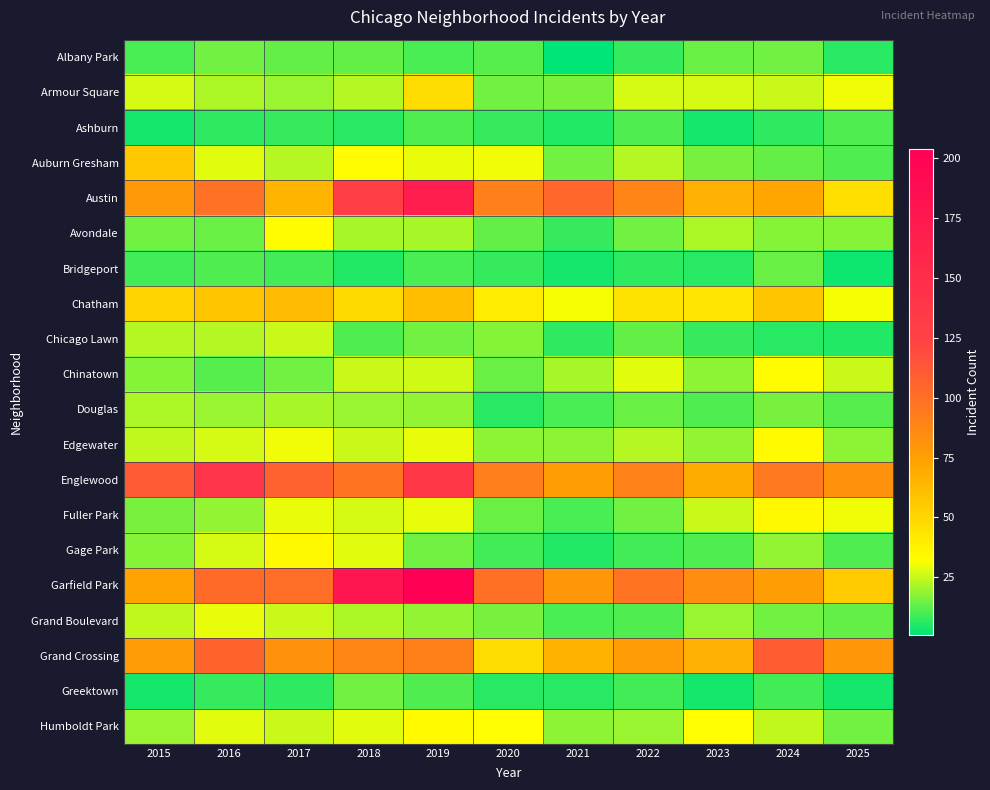

What is the total value across all series at 2022?

631